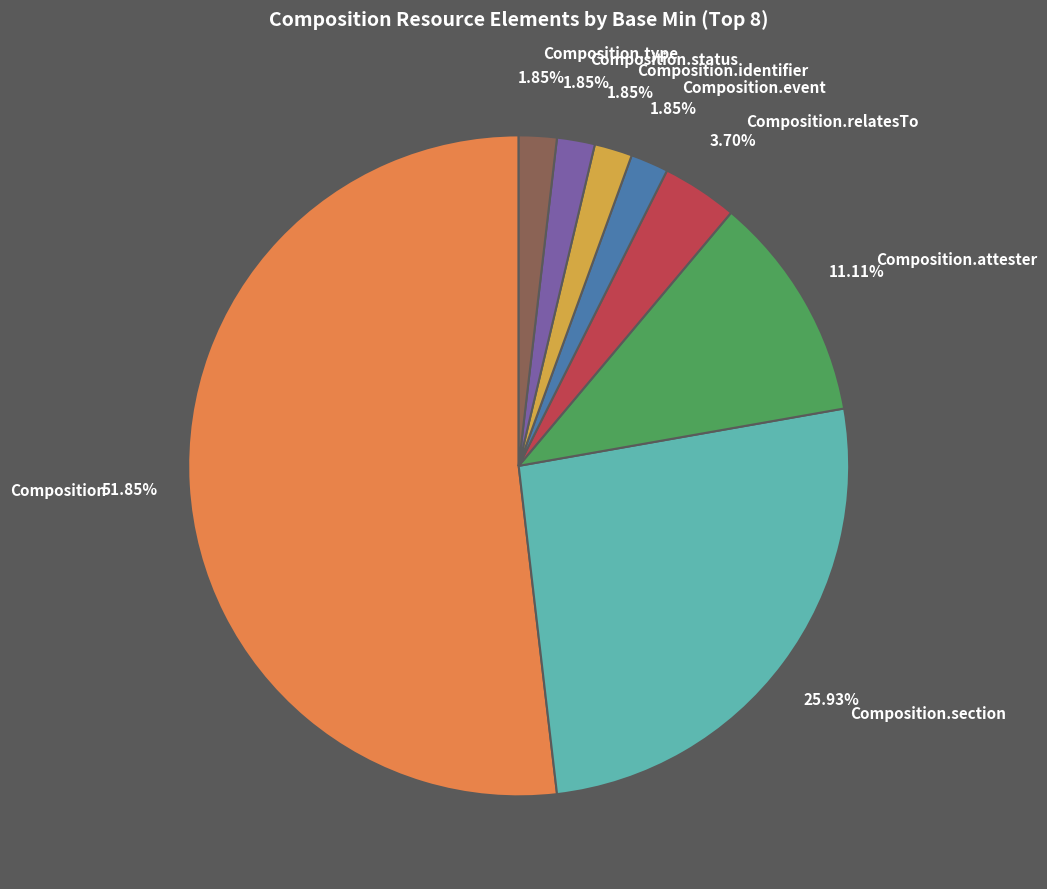

Which slice is the largest?

Composition